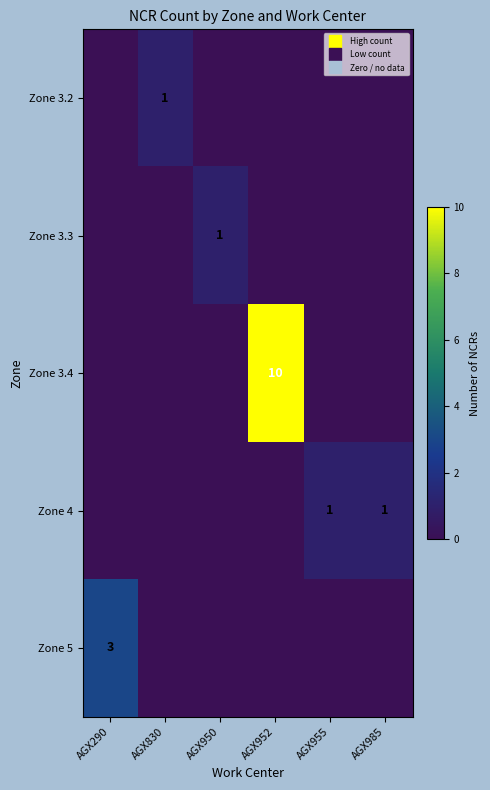

What is the total value across all series at AGX950?

1